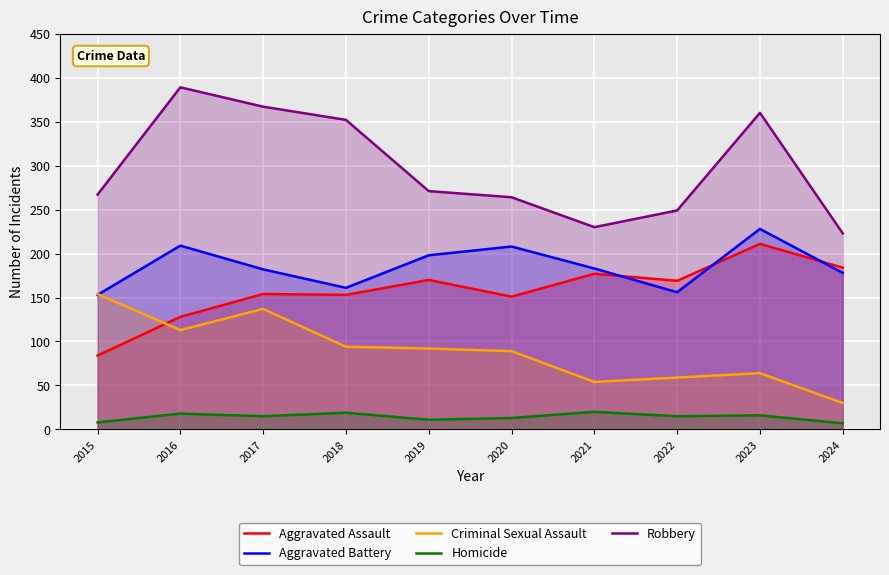

Where is Robbery nearest to the value 306?

2019